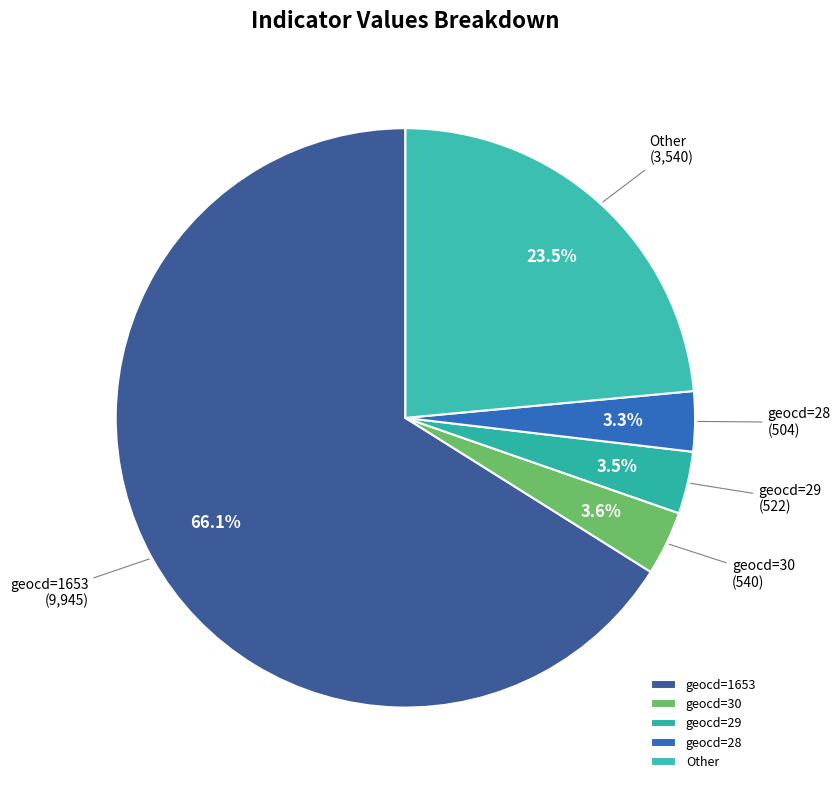

Does geocd=1653 account for over 50% of the chart?

Yes